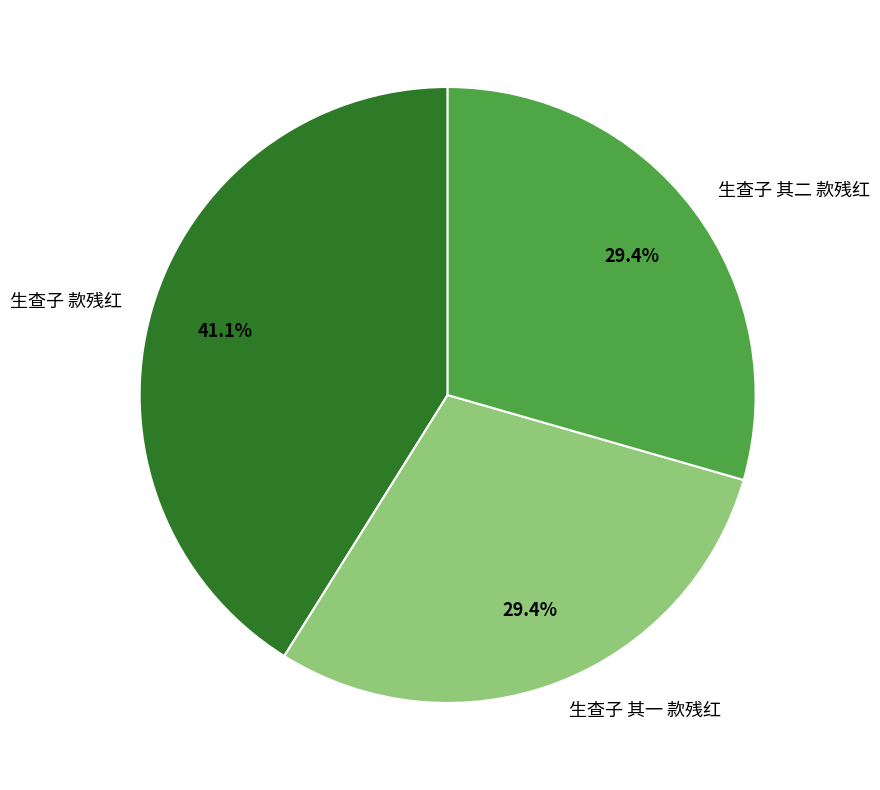

To the nearest percent, what is the combined percentage of 生查子 其二 款残红 and 生查子 款残红?

71%